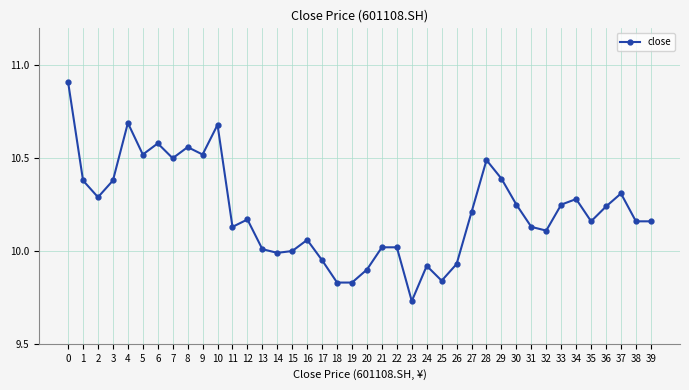

What is the change in value from 7 to 35?

-0.3